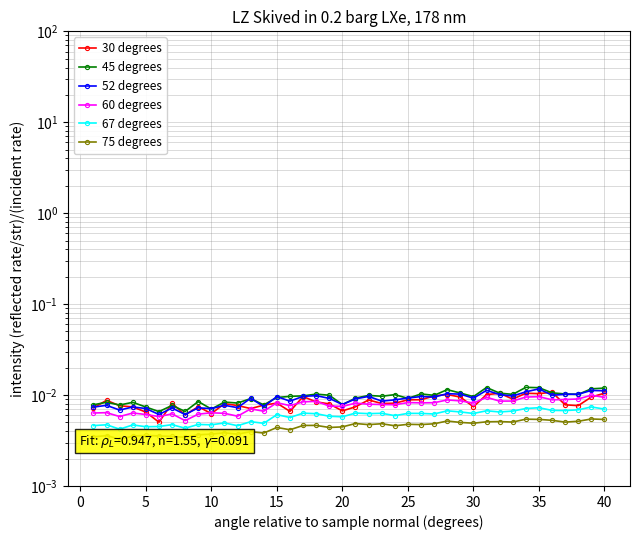

Is it true that 75 degrees equals 0.0 at 28?

False